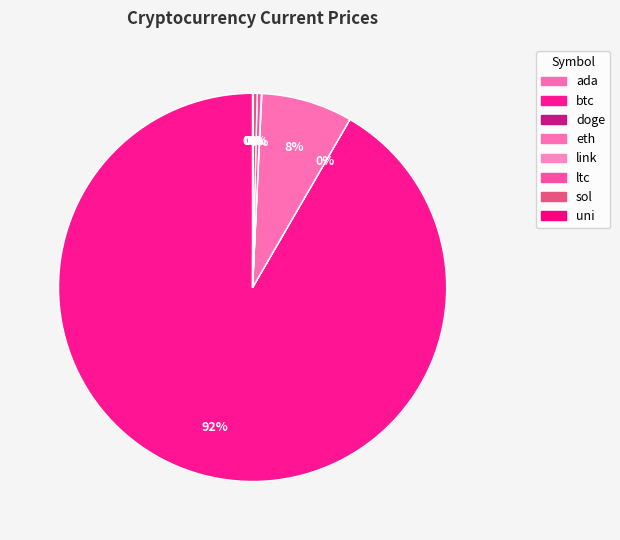

Which category accounts for the majority?

btc